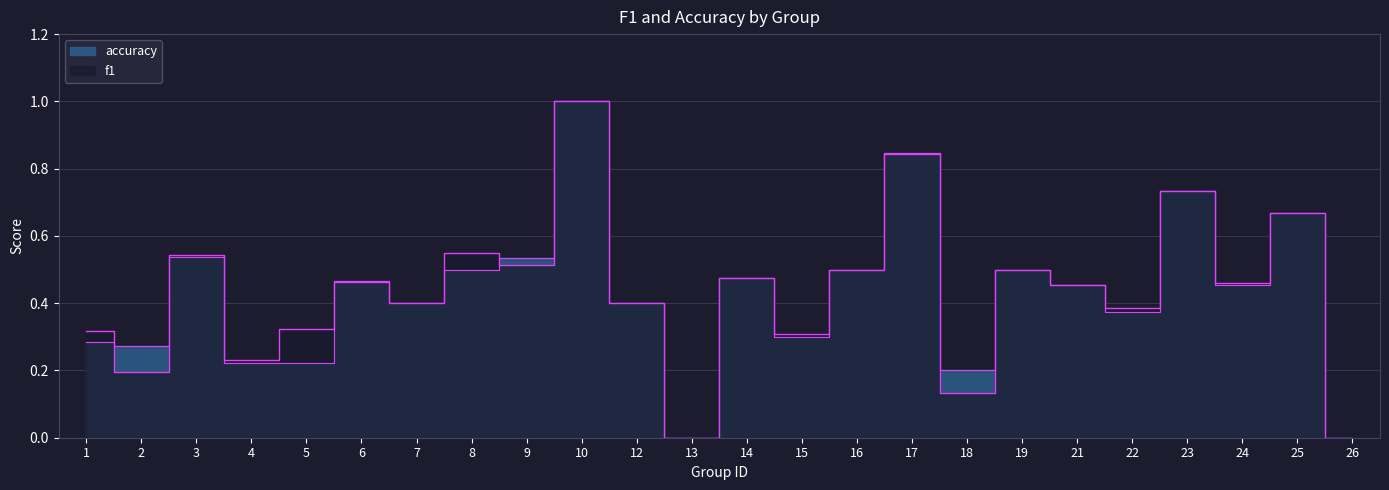

List the series in order of their peak value, highest first.

f1, accuracy